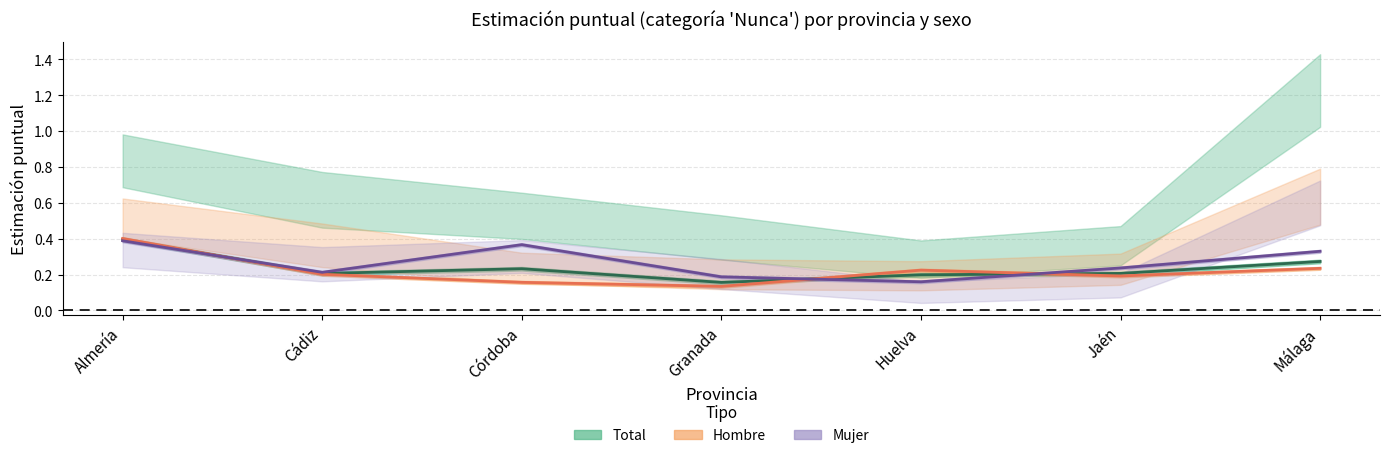

How many intersections are there between Hombre (Estimación) and Total (Estimación)?

3